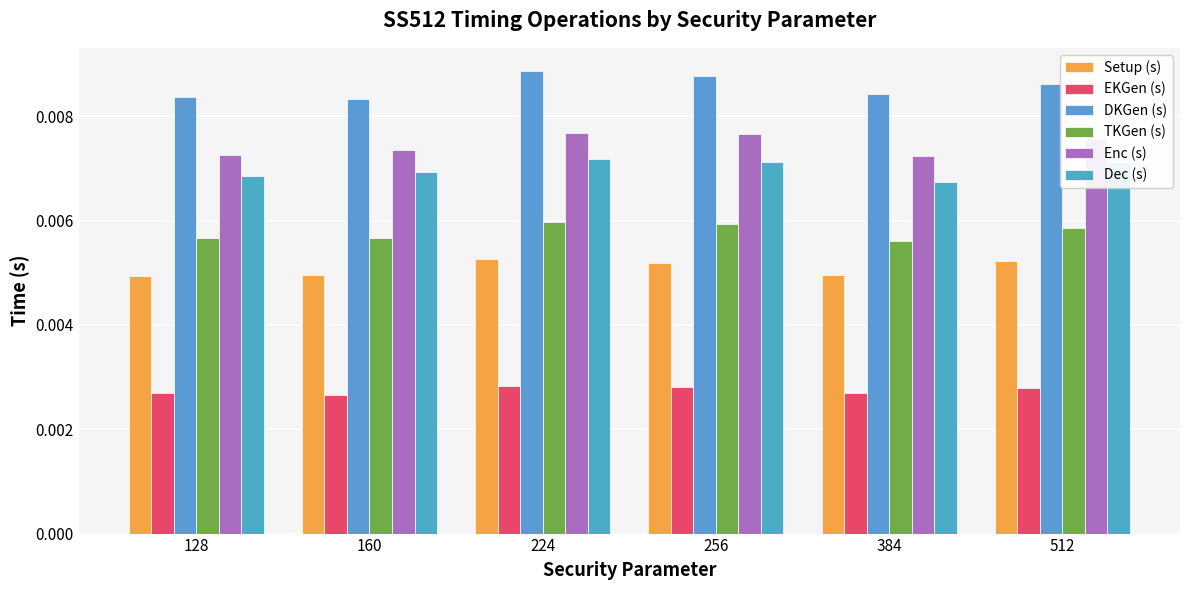

Which series changed the most between 128 and 512?

Enc (s)